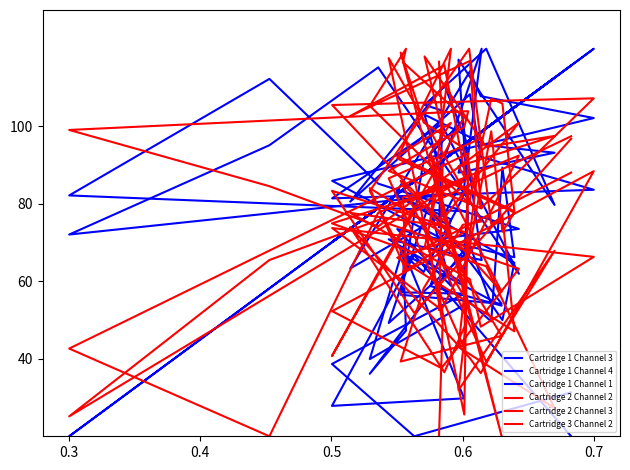

Reading left to right, list all the values displayed in this chart.

Cartridge 1 Channel 3: 20.0	66.8	27.8	29.8	68.1	47.3	36.1	69.8	54.1	50.0	64.8	82.1	76.0	58.8	53.7	67.5	62.4	81.5	120.0	49.2	66.8	82.9	72.1	95.1	115.2	61.9	100.5	81.4	83.6	92.1	108.3	80.5	110.7	96.1	88.0	93.2	95.1	103.0	86.0	74.1
Cartridge 1 Channel 4: 31.4	20.0	38.7	56.8	57.1	71.0	39.9	54.7	49.6	89.3	66.2	73.5	58.8	78.6	54.2	56.5	91.1	101.4	65.5	70.8	59.4	78.0	82.1	112.2	85.2	73.5	71.0	85.9	102.1	107.8	114.2	63.3	77.3	87.6	117.2	79.7	120.0	105.5	104.0	74.0
Cartridge 1 Channel 1: 115.7	85.8	70.1	95.3	83.6	84.2	77.3	96.2	100.4	102.6	104.9	82.5	92.8	88.9	102.4	83.2	87.6	95.0	98.6	80.9	95.3	96.1	20.0	58.2	78.9	105.7	91.0	70.1	120.0	98.5	96.4	73.6	91.5	95.7	94.2	112.5	99.5	87.7	91.2	90.5
Cartridge 2 Channel 2: 97.4	78.0	40.7	102.2	116.5	120.0	105.3	80.1	107.1	105.9	78.1	92.3	100.9	93.2	20.0	119.0	101.0	94.5	78.8	88.5	99.8	103.9	99.0	84.5	74.2	100.9	75.5	105.5	107.2	78.8	116.9	102.6	115.8	86.2	89.7	97.5	94.7	118.0	98.5	116.7
Cartridge 2 Channel 3: 96.8	51.8	83.3	72.7	62.3	65.3	83.3	120.0	74.7	76.7	47.1	66.1	70.7	92.8	57.3	86.0	73.6	56.7	96.9	86.6	42.7	93.0	42.6	20.0	77.7	92.4	52.6	73.7	66.3	48.3	60.5	77.6	74.2	61.1	43.0	27.3	63.9	68.6	90.2	52.6
Cartridge 3 Channel 2: 88.0	67.3	74.9	85.7	81.7	62.8	84.0	68.2	98.7	72.8	77.7	91.7	120.0	76.1	45.9	39.3	58.2	74.6	75.4	117.6	25.6	87.2	25.1	65.5	75.8	63.2	37.6	52.3	88.4	36.3	40.1	74.0	36.5	49.2	31.9	67.9	39.2	74.7	49.2	20.0